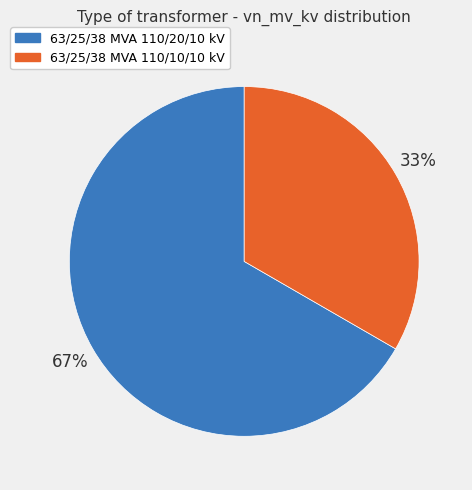

Rank the categories by value from lowest to highest.

63/25/38 MVA 110/10/10 kV, 63/25/38 MVA 110/20/10 kV